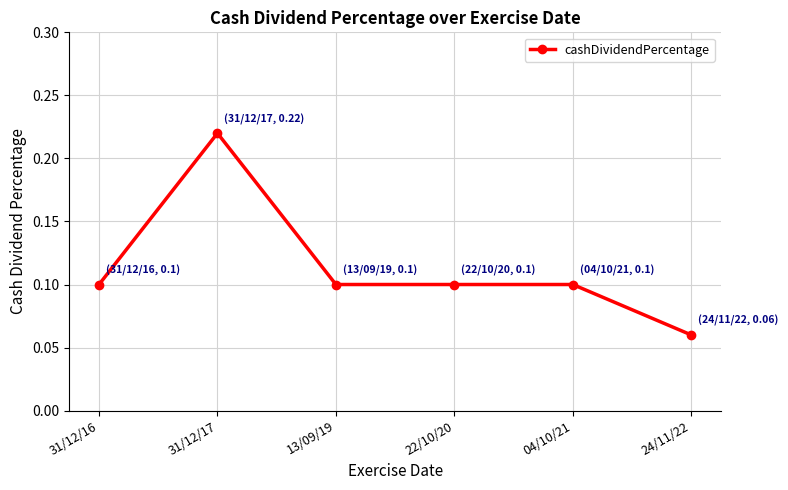

Which category has the lowest value across all series?

24/11/22